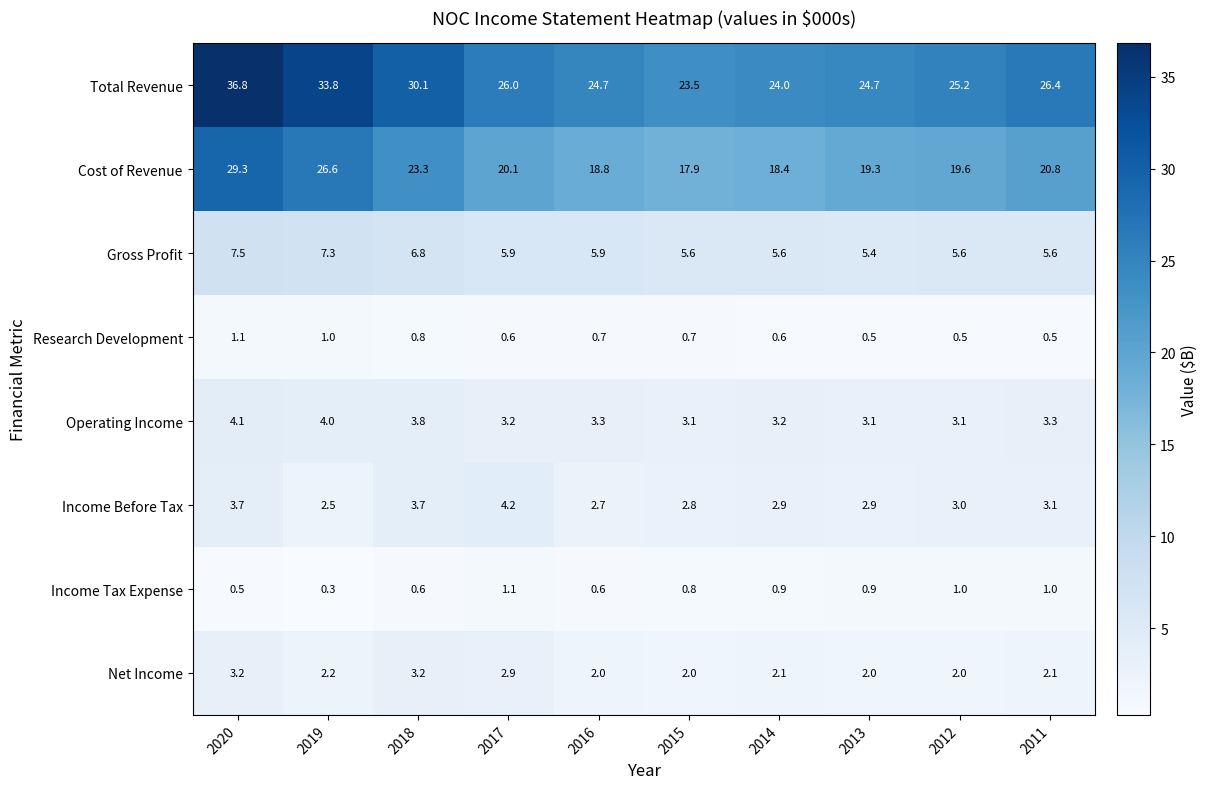

At 2014, list the series in order from largest to smallest.

Total Revenue, Cost of Revenue, Gross Profit, Operating Income, Income Before Tax, Net Income, Income Tax Expense, Research Development